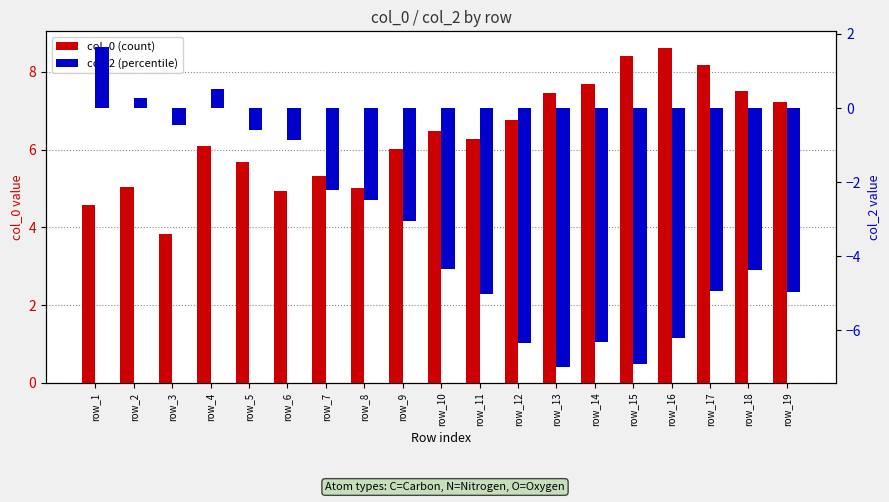

Rank the categories by col_2 (percentile) value from highest to lowest.

row_1, row_4, row_2, row_3, row_5, row_6, row_7, row_8, row_9, row_10, row_18, row_17, row_19, row_11, row_16, row_14, row_12, row_15, row_13